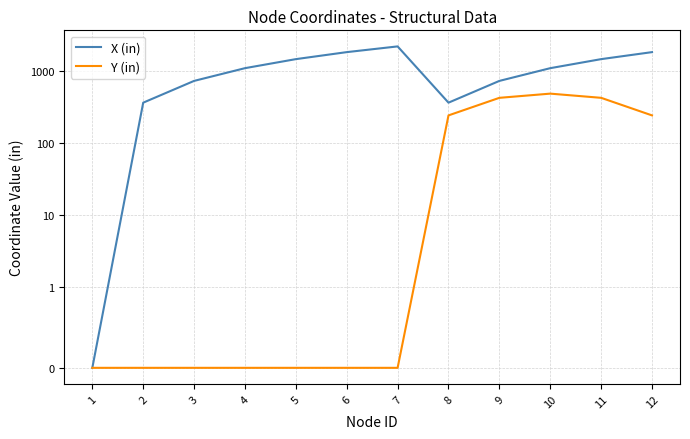

The value of Y (in) at 1 is -174. True or false?

False